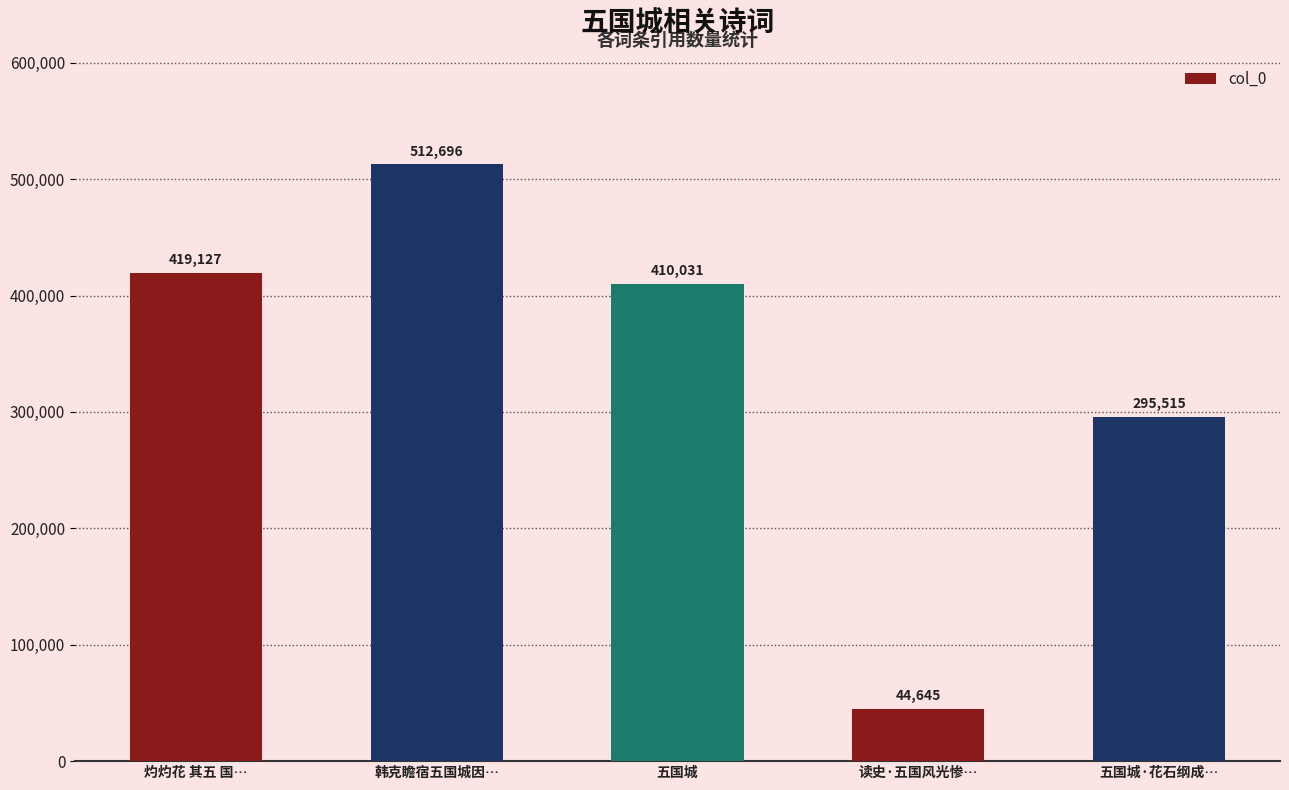

At which label is the value closest to 278670?

五国城·花石纲成…